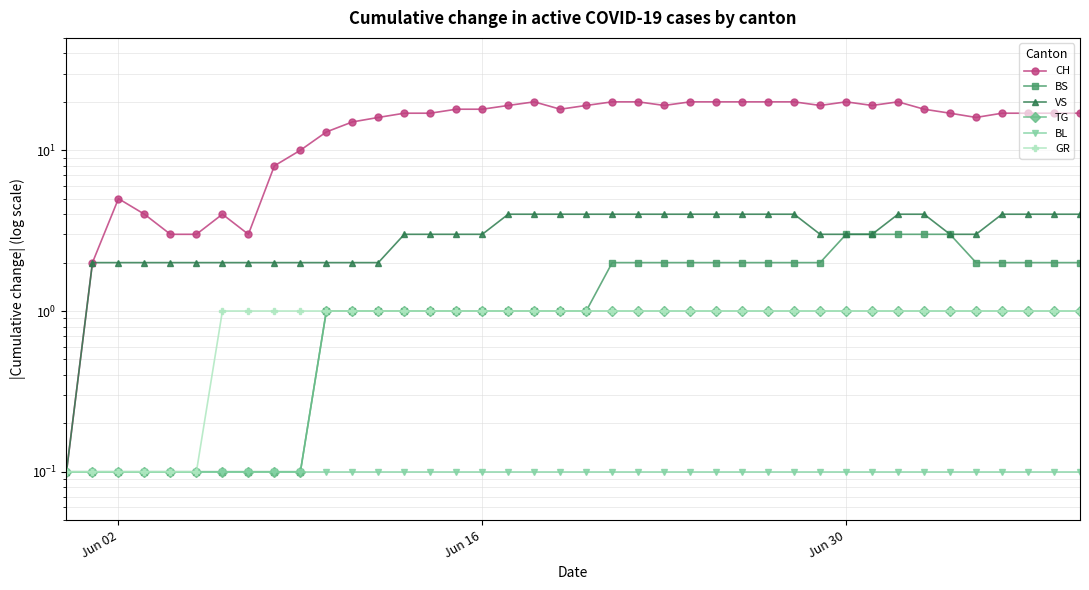

Which series has the largest total across all categories?

CH